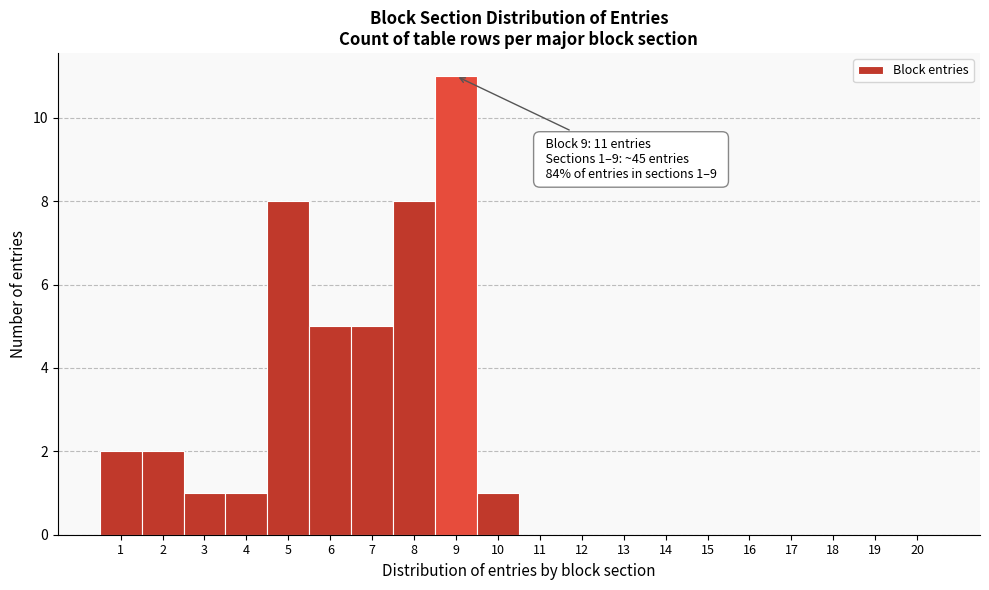

Which range on the x-axis has the tallest bar?

8.5 to 9.5